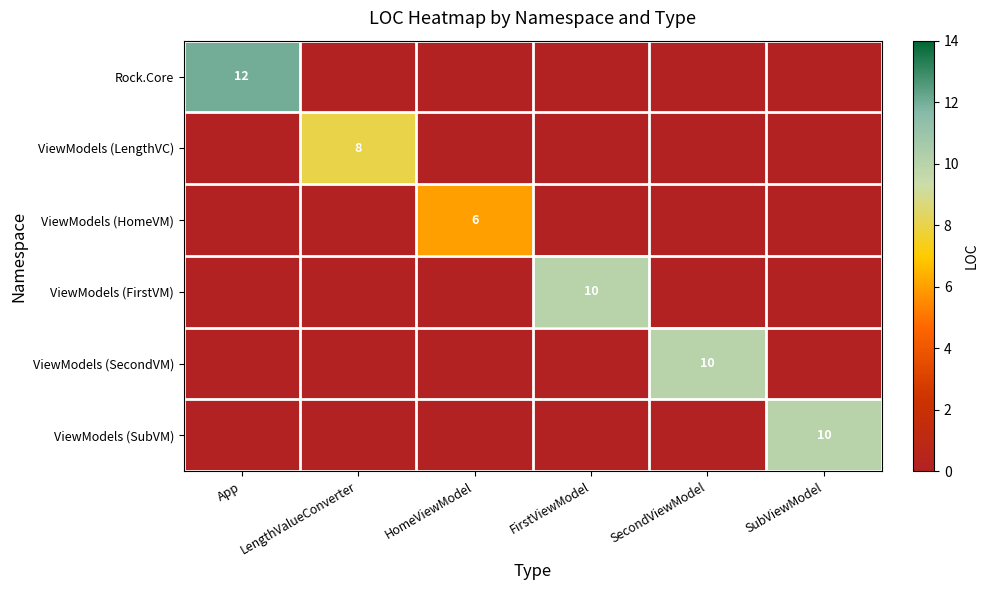

How many positive values does the ViewModels (FirstVM) series have?

1